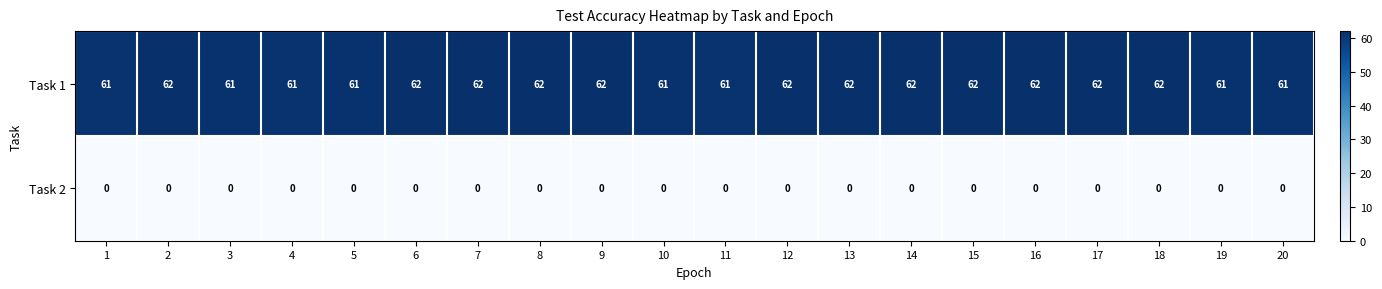

Which series has the largest range (max minus min)?

Task 1